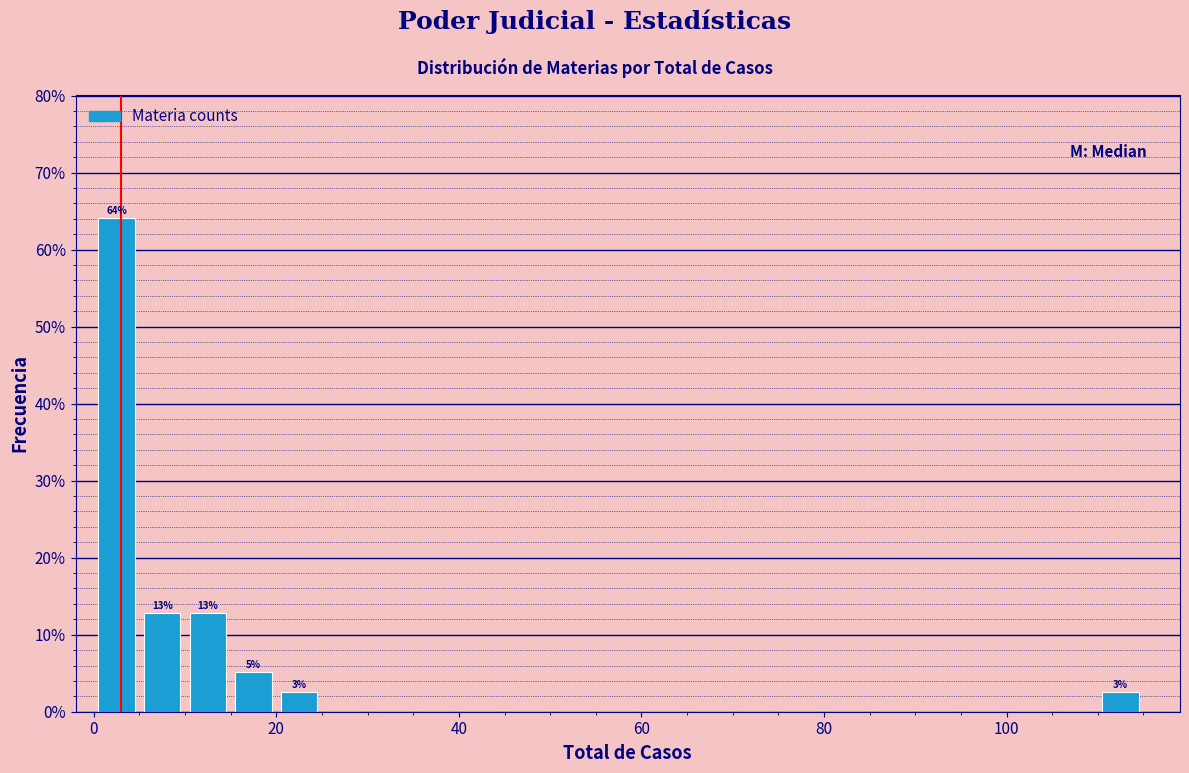

Around what value on the x-axis is the tallest bar? Give the approximate position of its centre, as read against the axis.

2